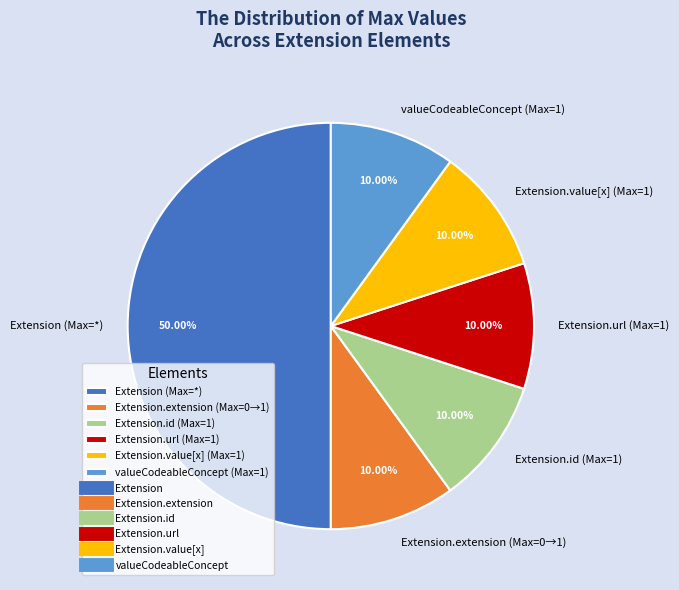

Count the number of slices in the pie.

6